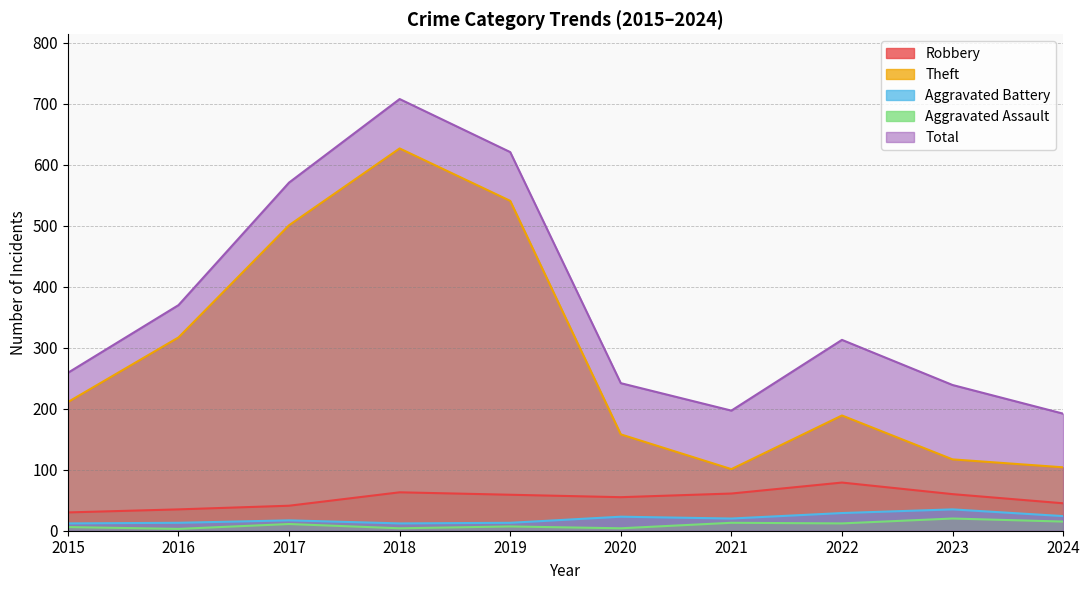

At how many categories does at least one series exceed 312?

5